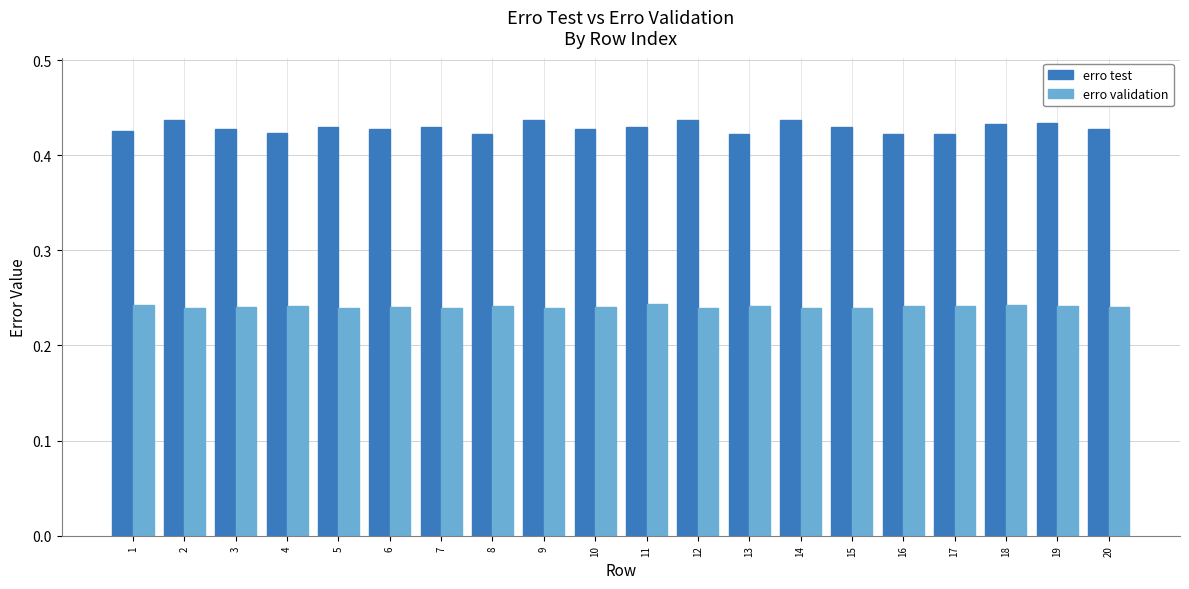

Is the value of erro validation at 6 greater than the value of erro test at 2?

No